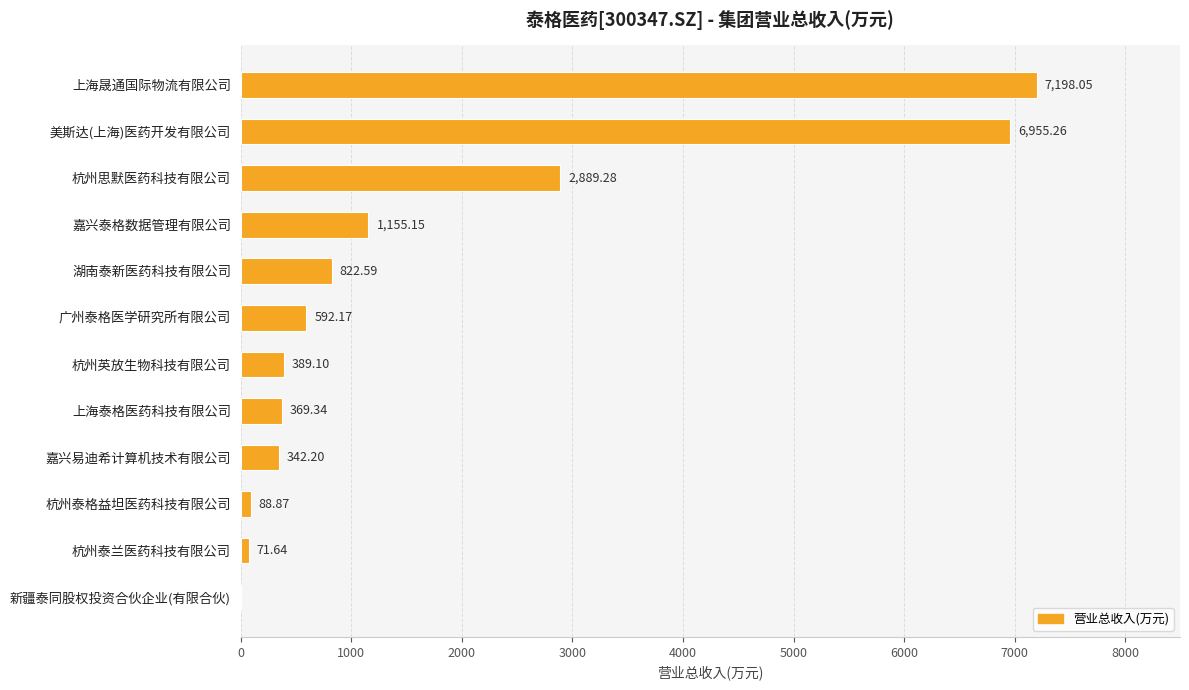

What is the change in value from 杭州泰格益坦医药科技有限公司 to 杭州泰兰医药科技有限公司?

-17.2